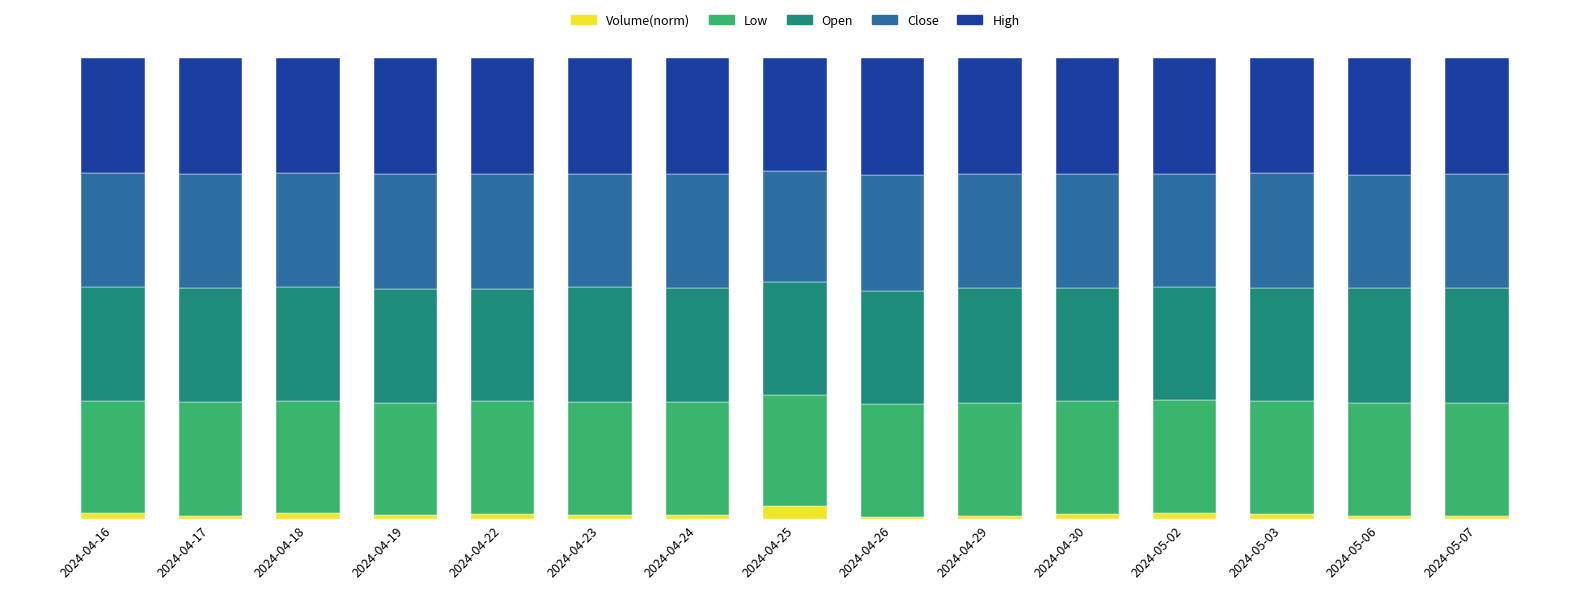

Does the chart contain any negative values?

No